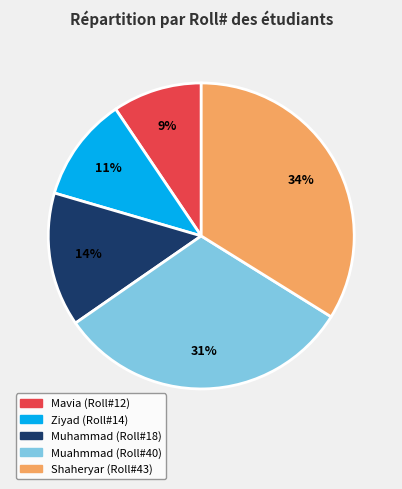

Rank the categories by value from lowest to highest.

Mavia, Ziyad, Muhammad, Muahmmad, Shaheryar